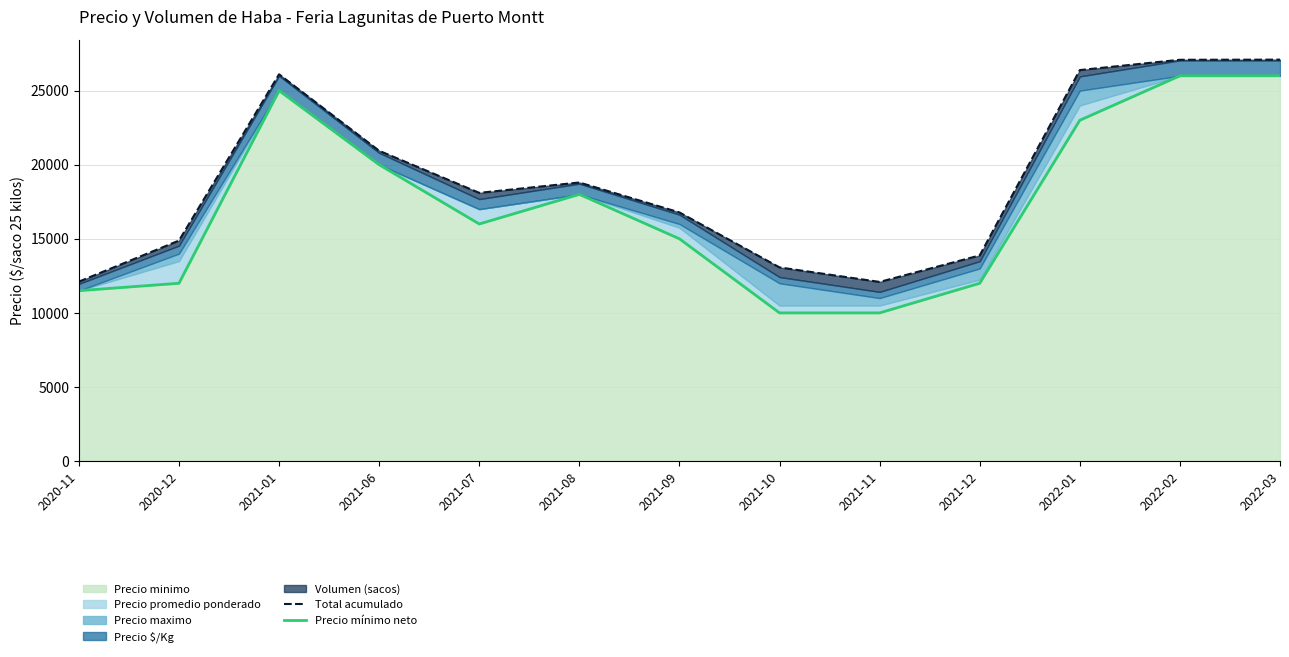

Reading left to right, list all the values displayed in this chart.

Total acumulado: 12110	14880	26100	20940	18100	18800	16780	13070	12090	13880	26385	27080	27090
Precio mínimo neto: 11500	12000	25000	20000	16000	18000	15000	10000	10000	12000	23000	26000	26000